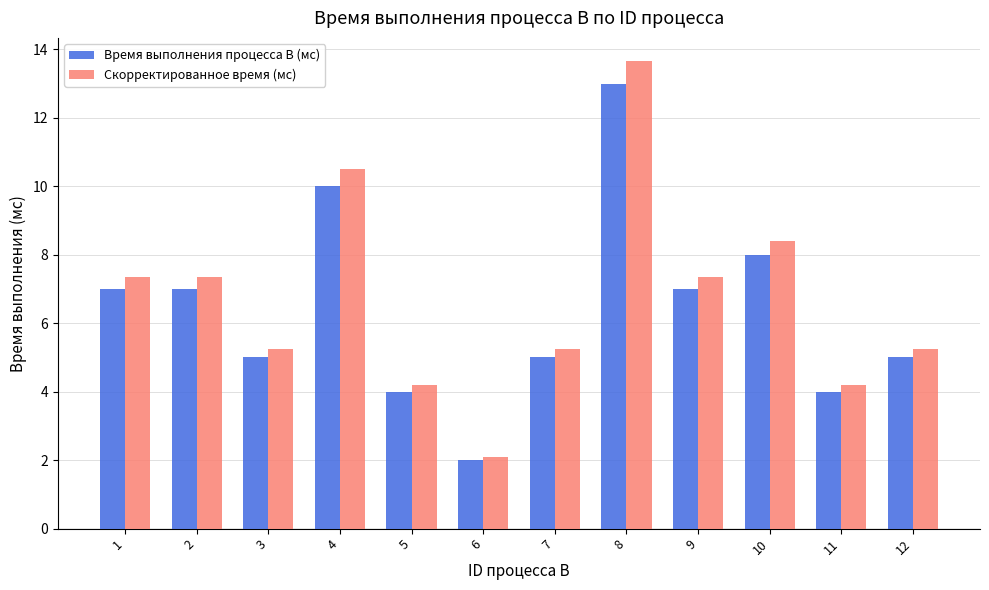

What is the sum of all Время выполнения процесса B (мс) values?

77.0